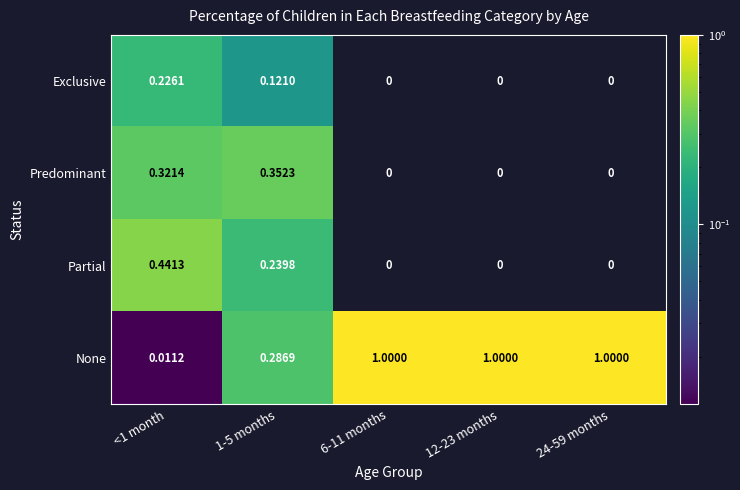

Which series has the largest total across all categories?

None